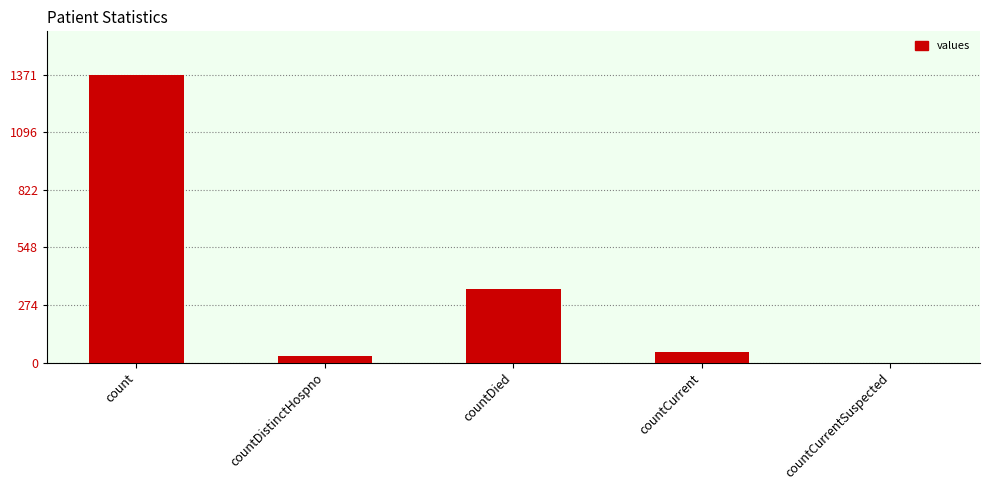

What is the sum of the values at count and countDistinctHospno?

1404